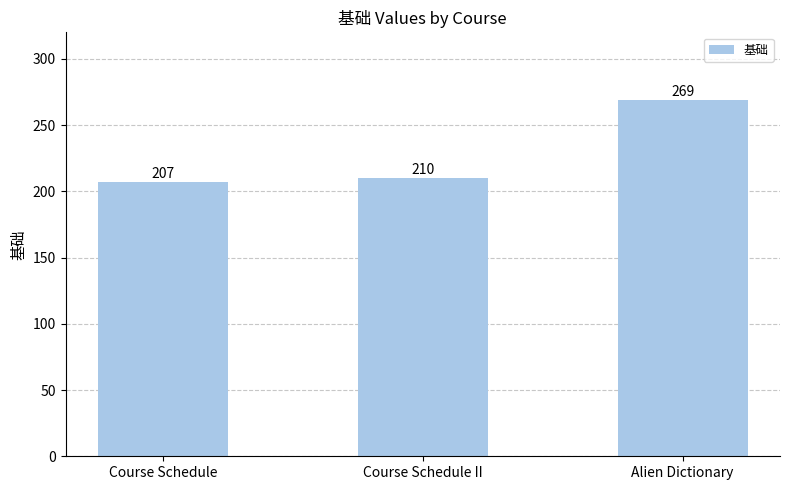

What is the maximum value shown in the chart?

269